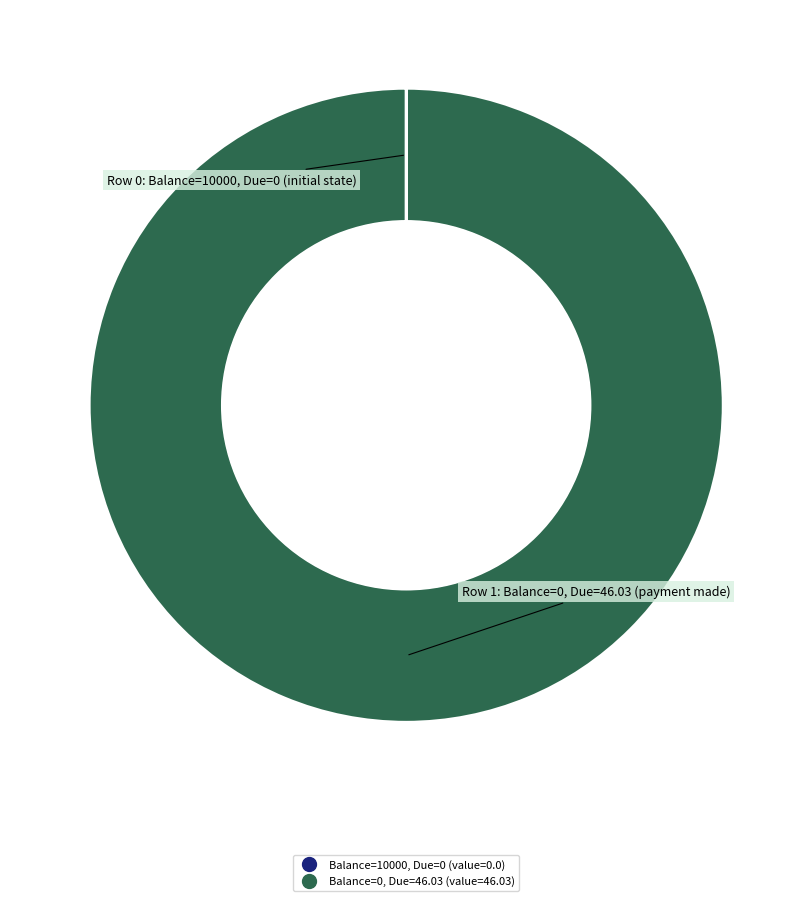

Is there a majority slice in this chart?

Yes